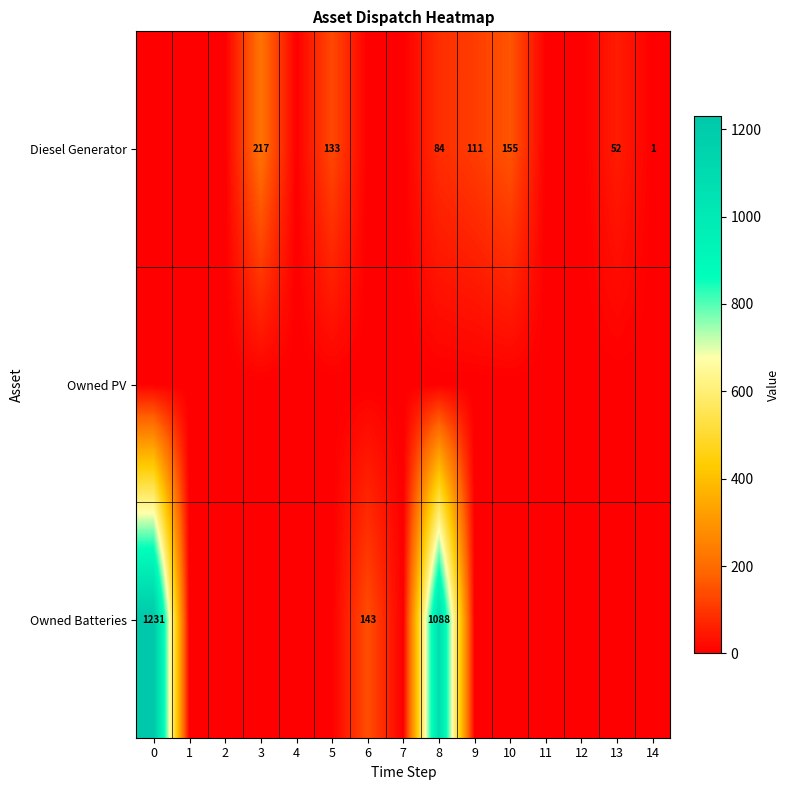

The Owned Batteries series shows 1787 at 8. True or false?

False